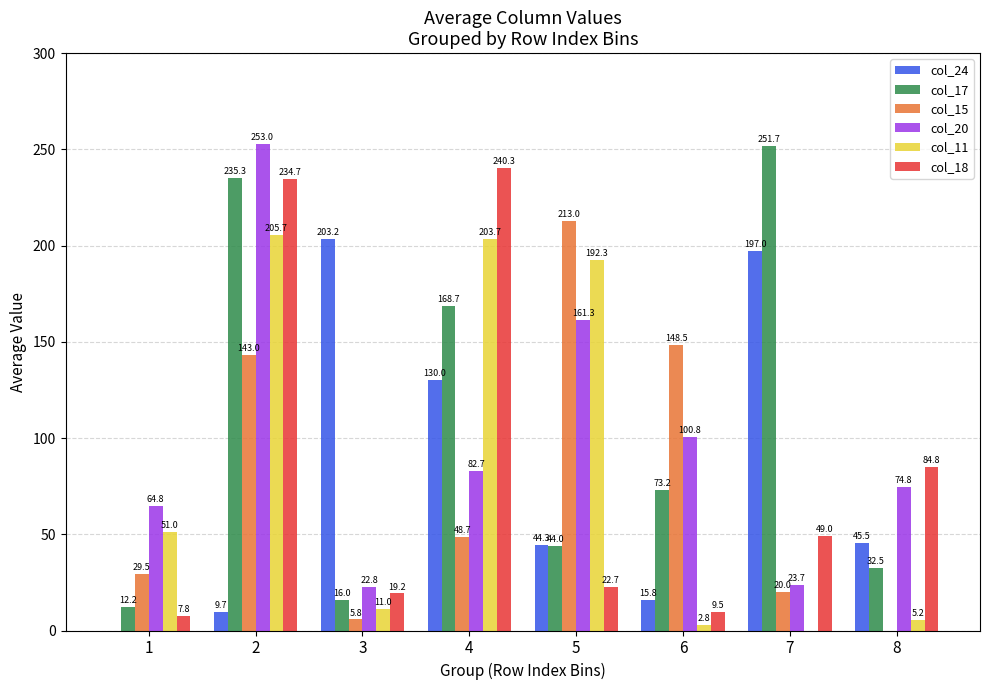

The col_11 series shows 0.0 at 7. True or false?

True